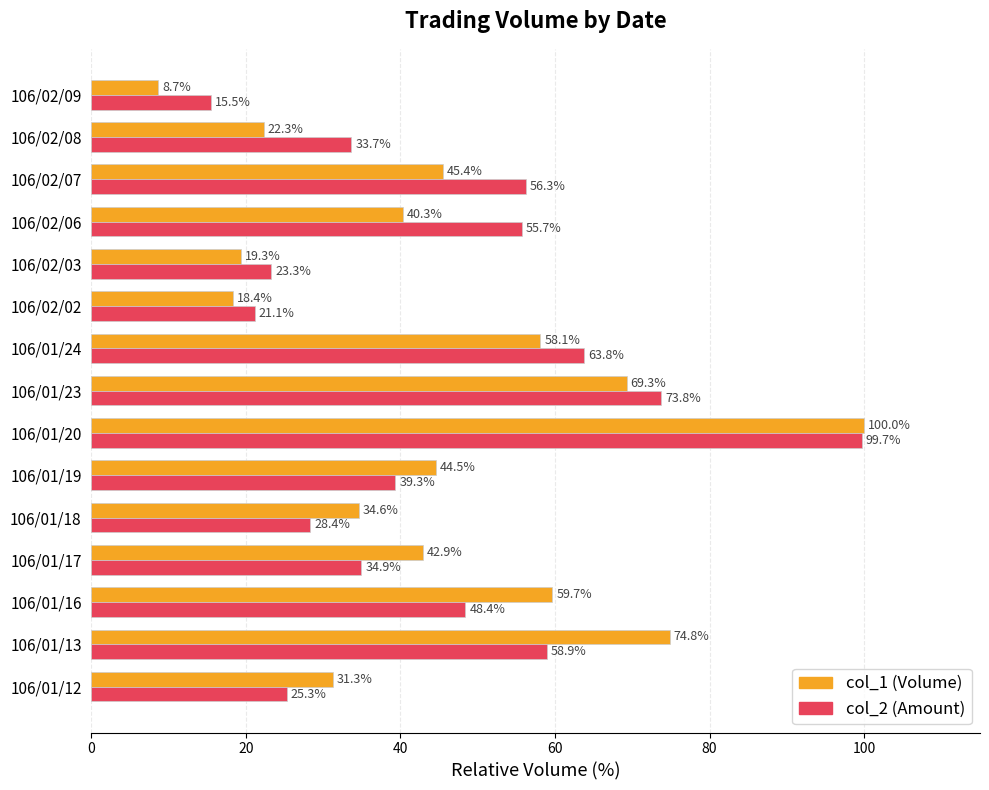

Which series changed the most between 106/01/12 and 106/01/24?

col_2 (Amount)